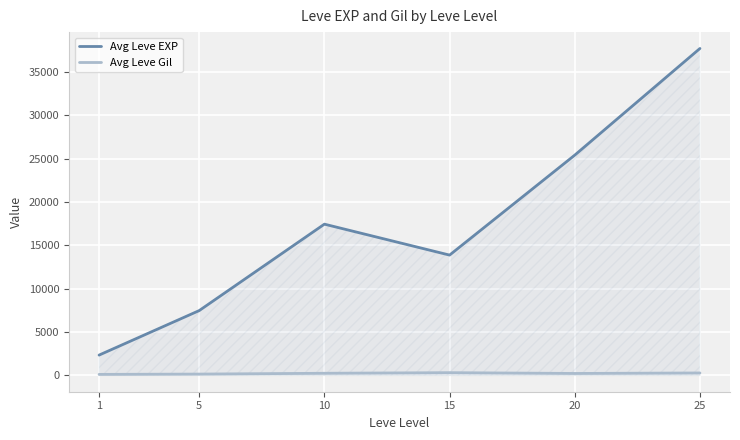

True or false: Avg Leve EXP has more than 1 points higher than both neighbors.

False